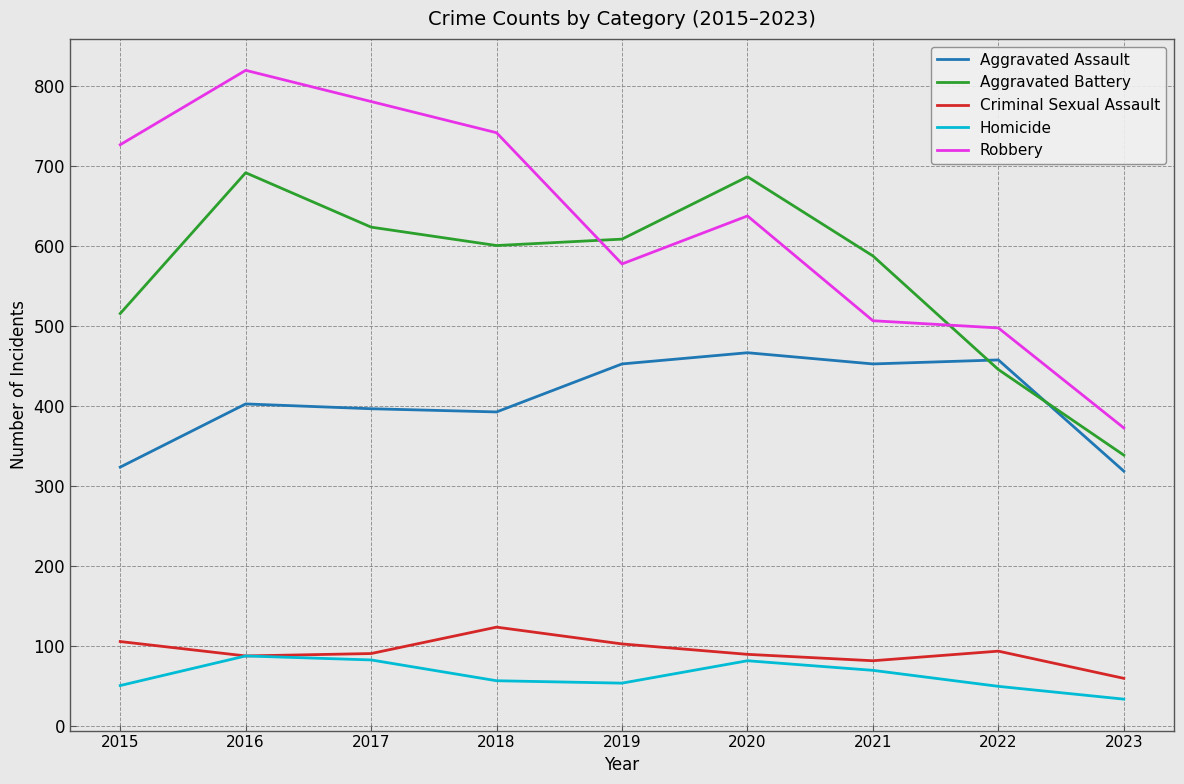

Where does the Aggravated Battery series first go above 600?

2016